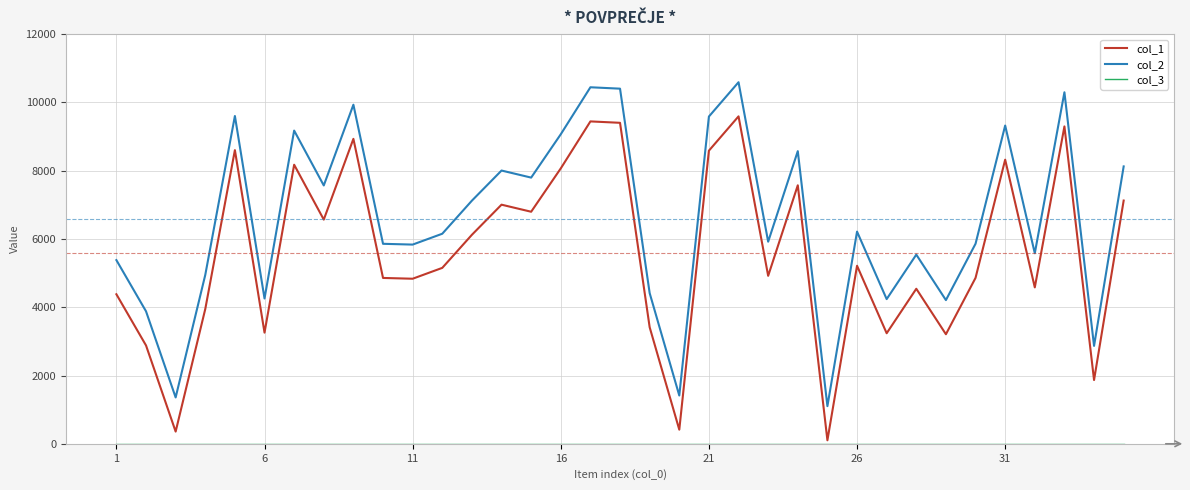

True or false: col_1 and col_2 cross at least once.

False